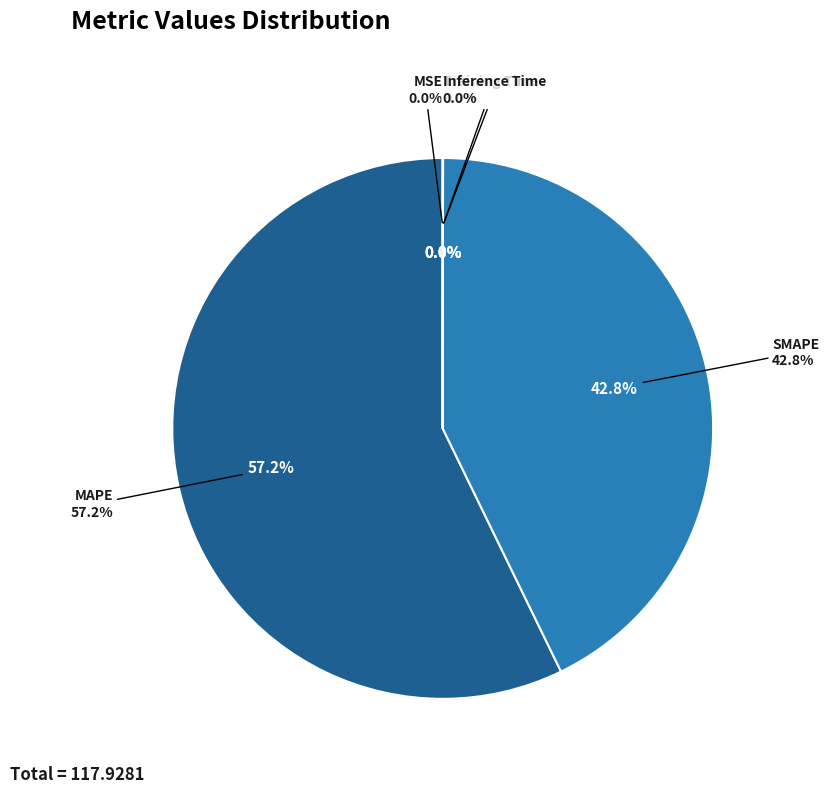

How many segments does this pie chart have?

5